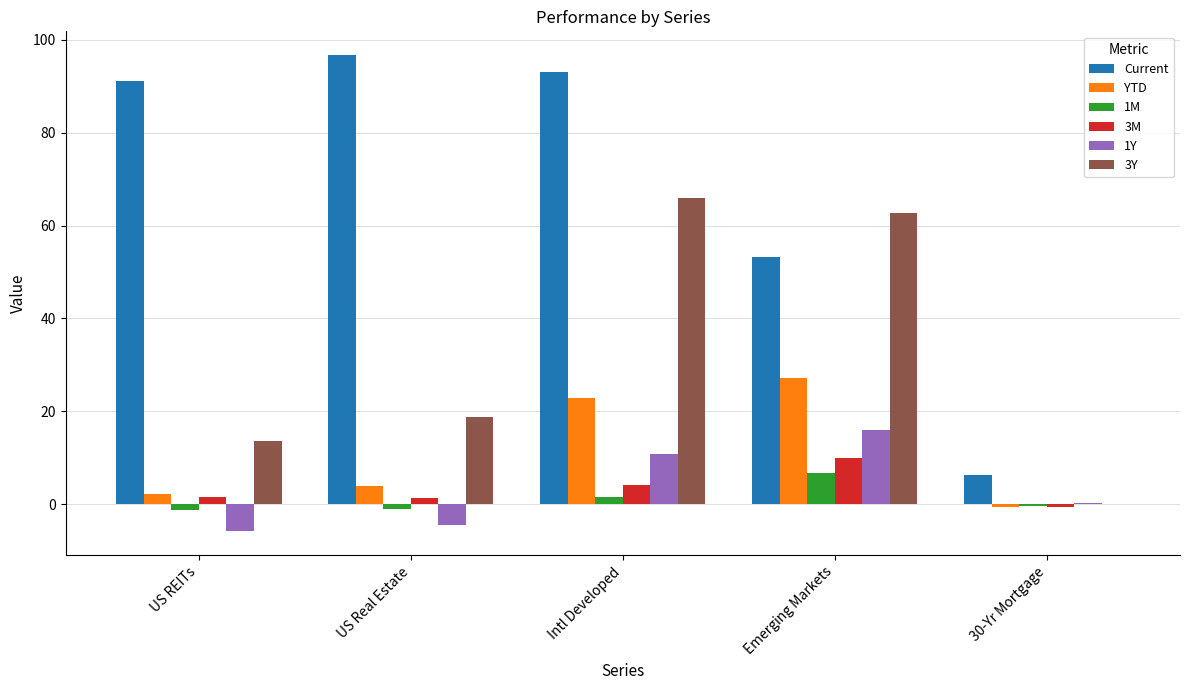

What is the maximum value for 3M?

10.1